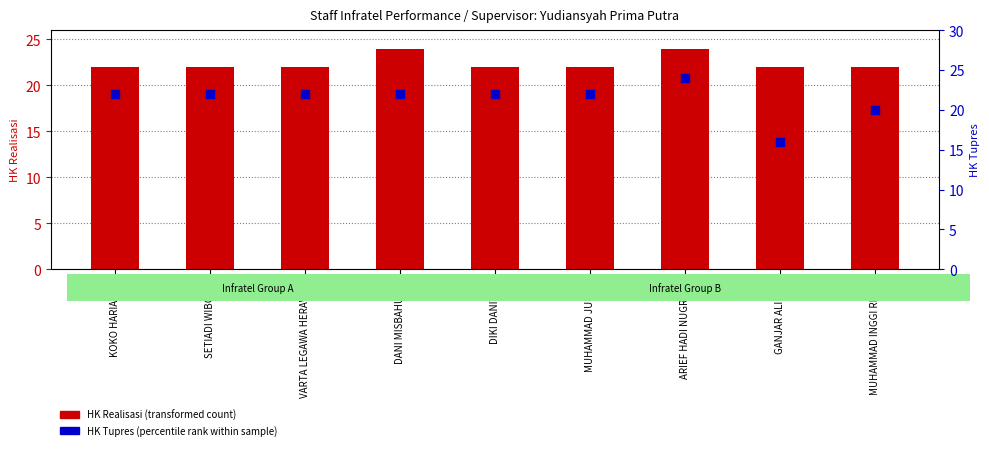

What are all the series names shown in the legend?

HK Realisasi, HK Tupres